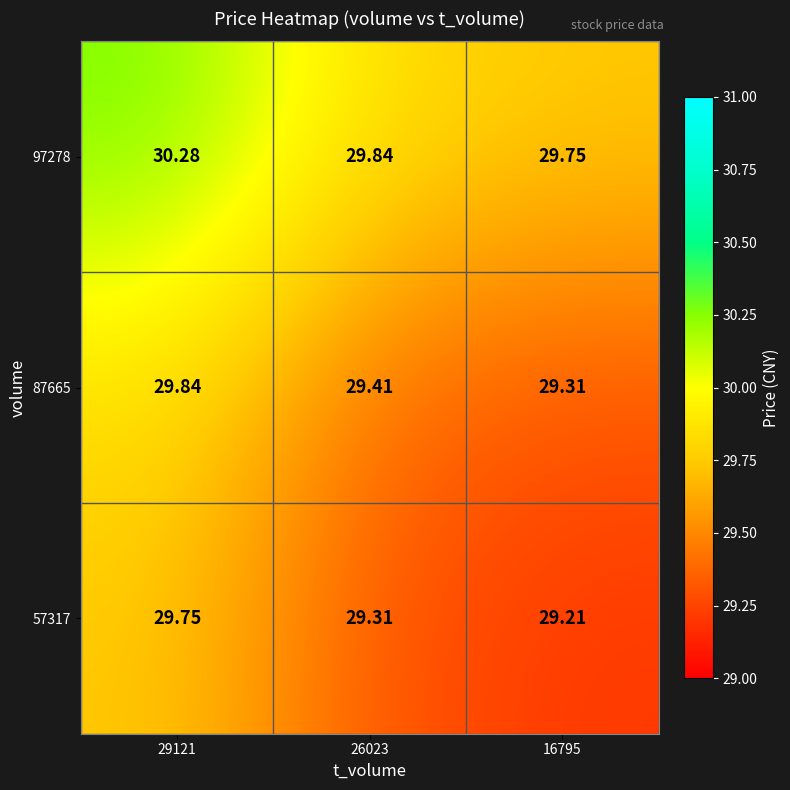

Is the value of 57317 at 26023 greater than the value of 97278 at 26023?

No